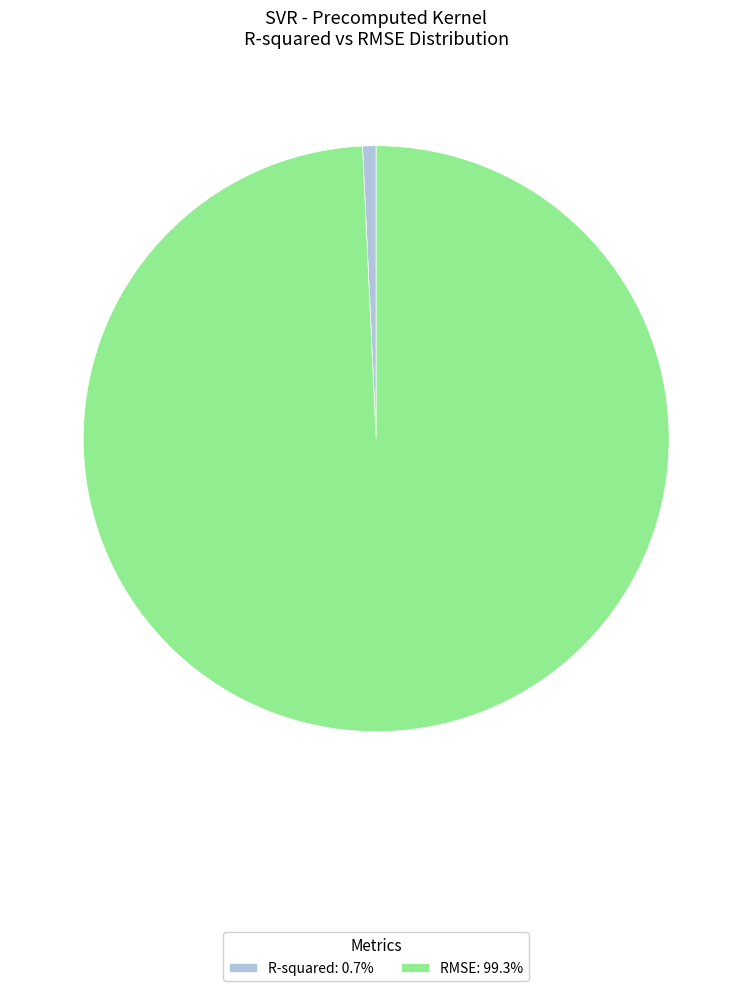

Which category accounts for the majority?

RMSE